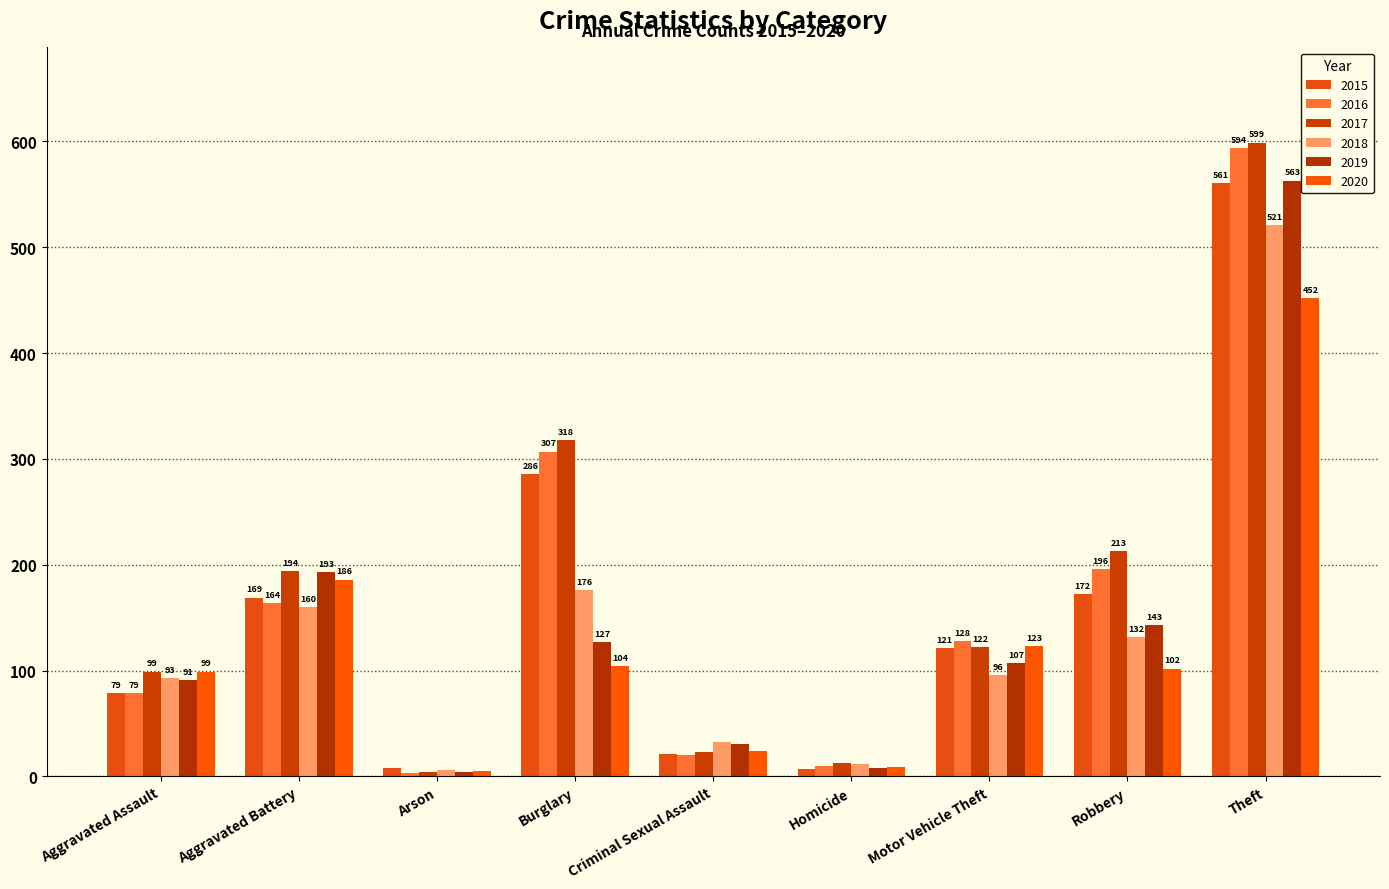

At which category does the chart reach its peak across all series?

Theft